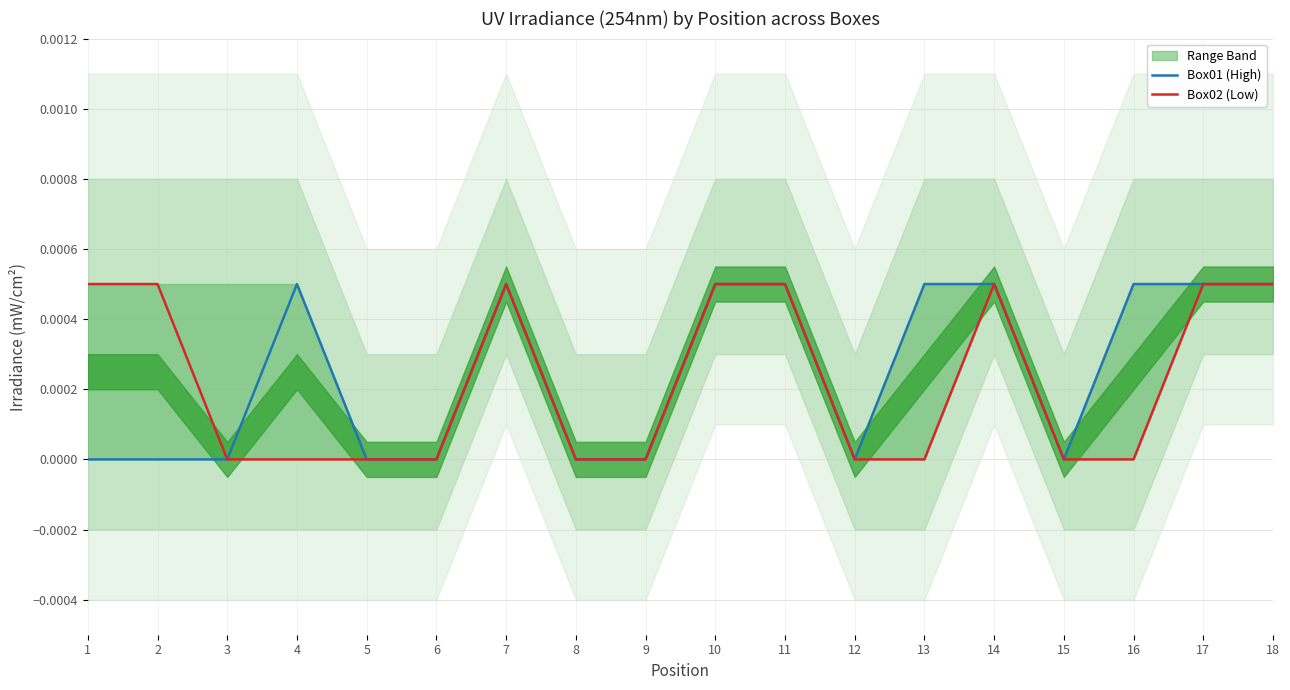

List the series in order of their overall mean, lowest first.

Box02 (Low), Box01 (High)